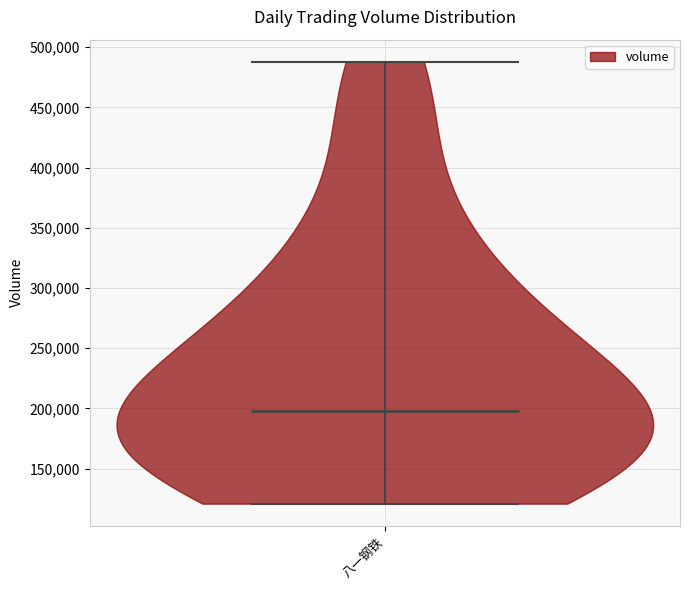

Read this violin plot against the y-axis: where its median line is, and the lowest and highest points the violin reaches. The values are not printed on the chart, so give them approximately, as read against the axis.

median line 200000, lowest point 120000, highest point 490000